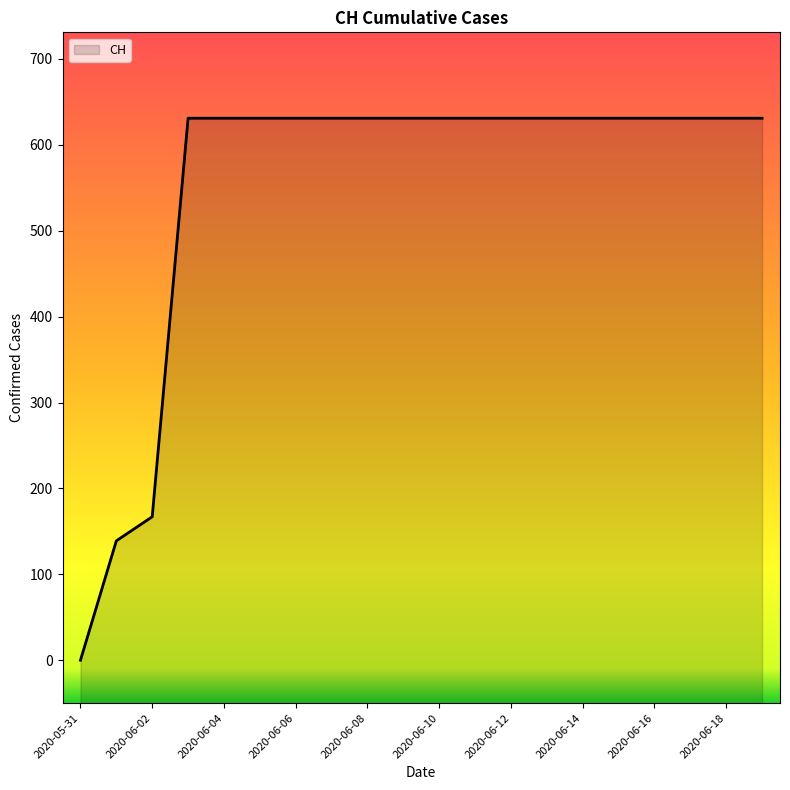

Reading left to right, list all the values displayed in this chart.

0	139	167	631	631	631	631	631	631	631	631	631	631	631	631	631	631	631	631	631